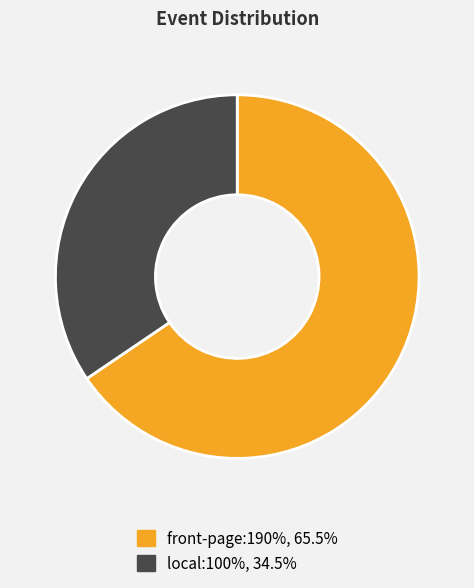

Which category accounts for the majority?

front-page:190%